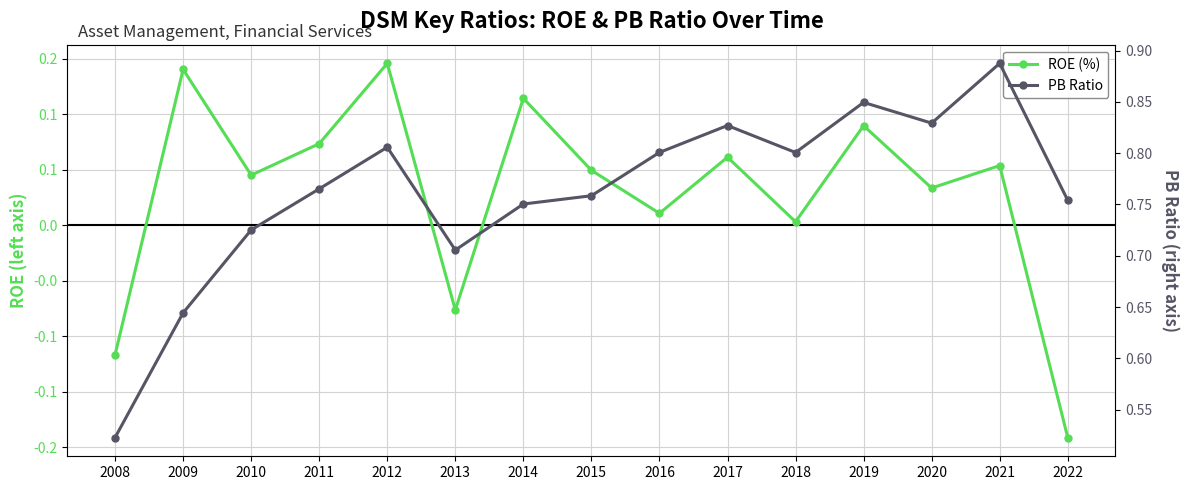

What are all the series names shown in the legend?

ROE (%), PB Ratio